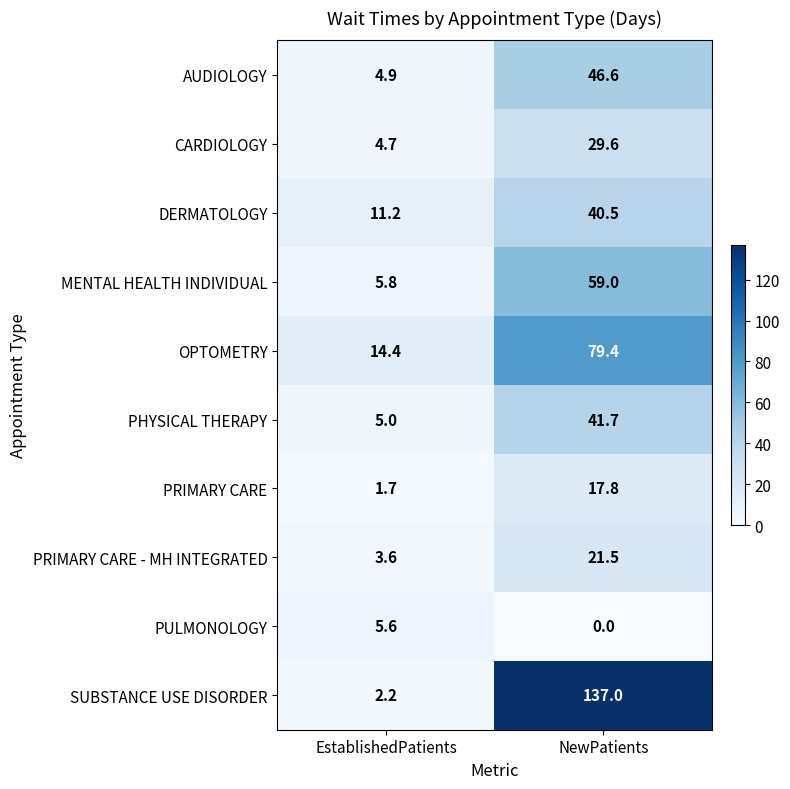

Which series has the largest total across all categories?

SUBSTANCE USE DISORDER